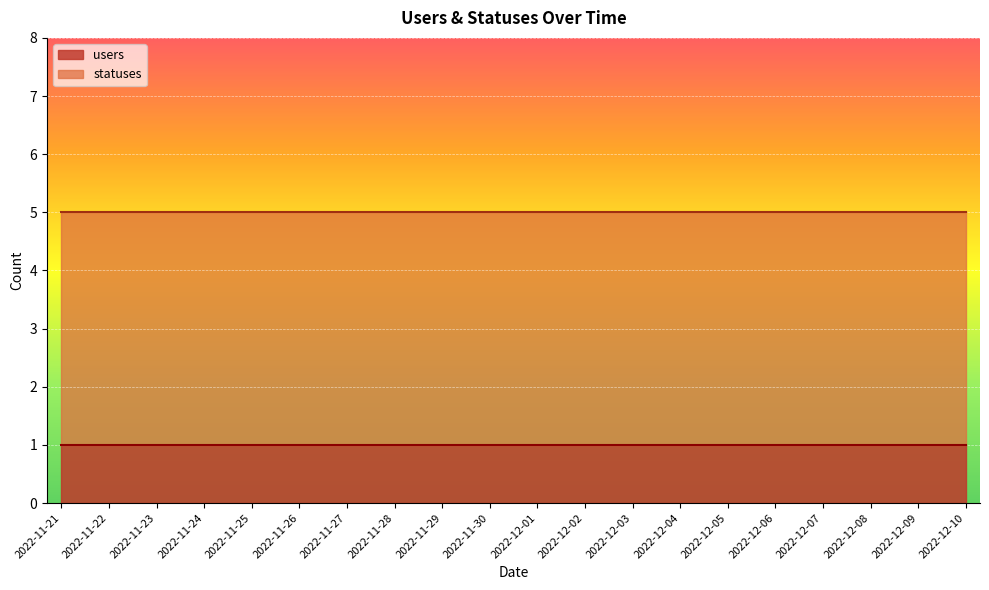

What is the value of the users point at the 18th from the left?

1